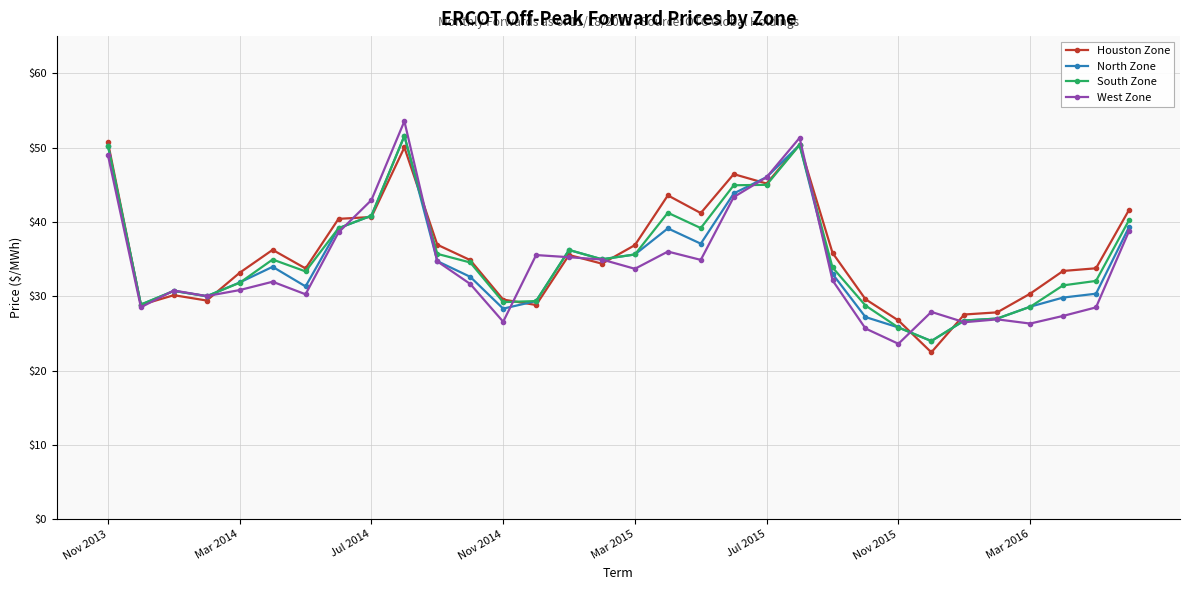

In South Zone, how many points are lower than both neighbors (excluding endpoints)?

7